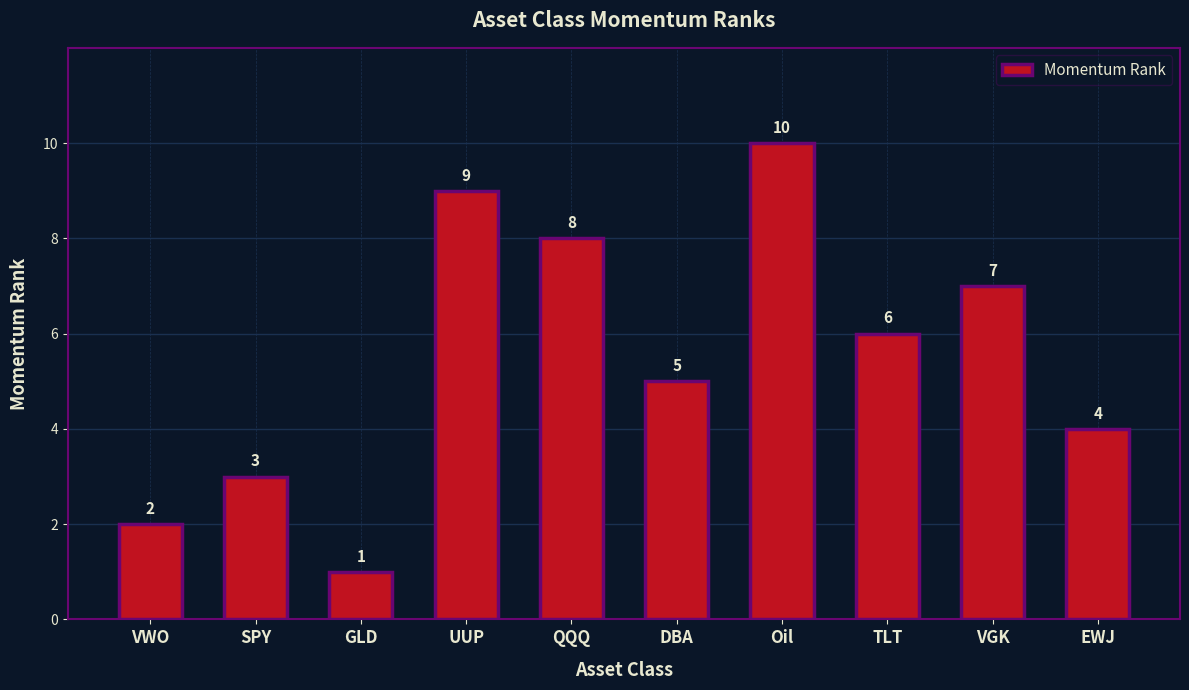

Count the values in the range 3 to 8.

6